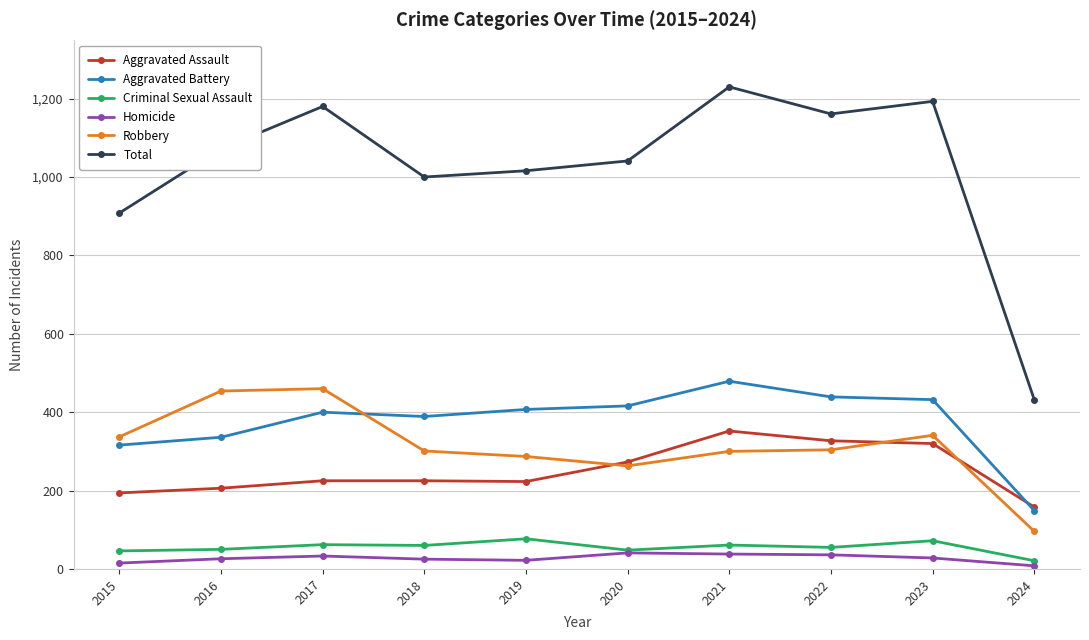

What is the spread (max minus min) of values at 2022?

1125